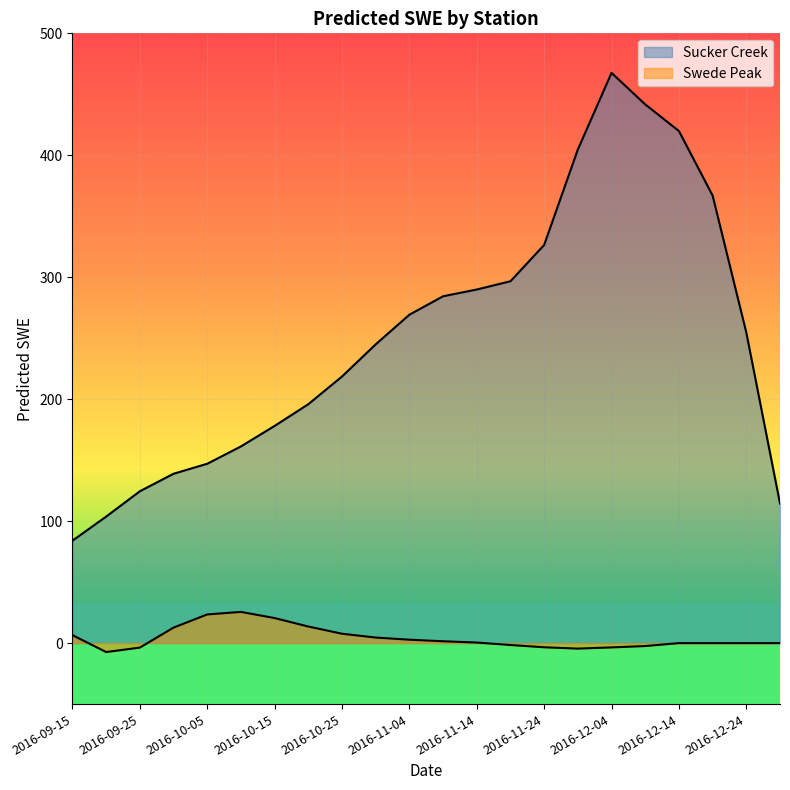

Is the value of Swede Peak at 2016-09-15 greater than the value of Sucker Creek at 2016-09-15?

No